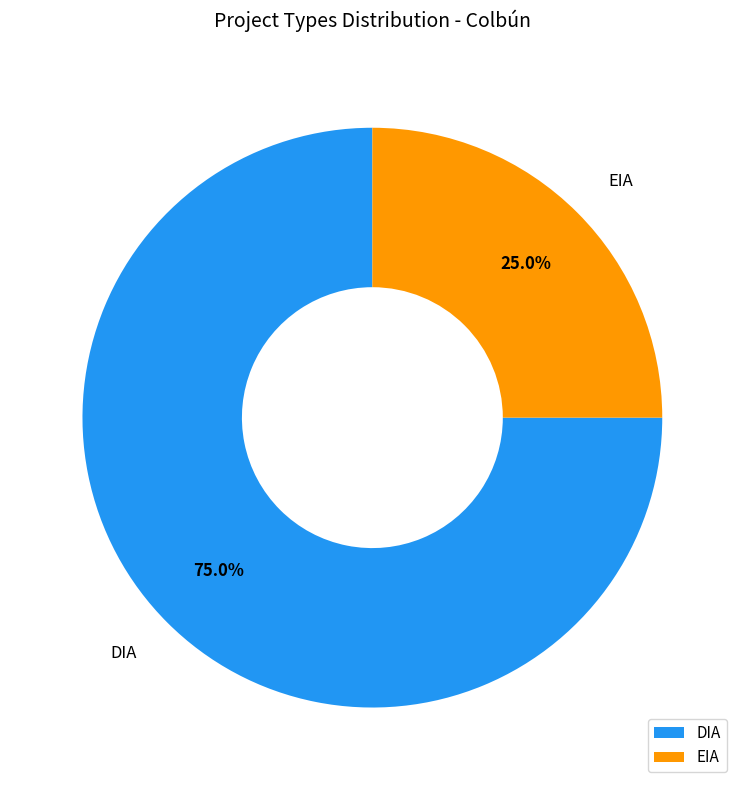

How much of the chart is everything except EIA?

75.0%